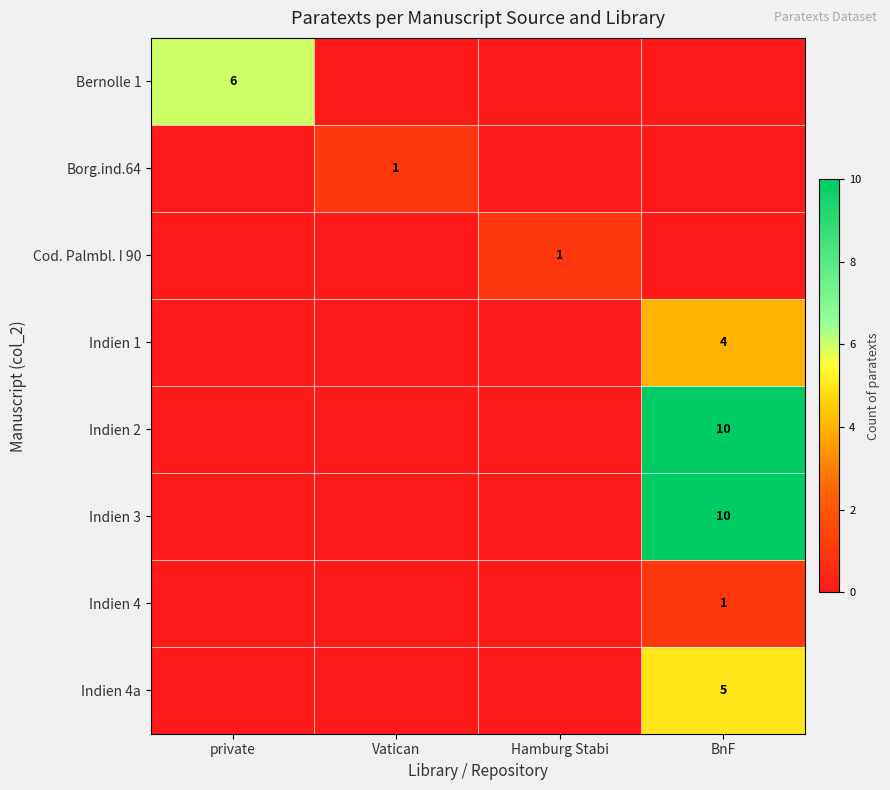

Is it true that Indien 1 equals 6 at BnF?

False